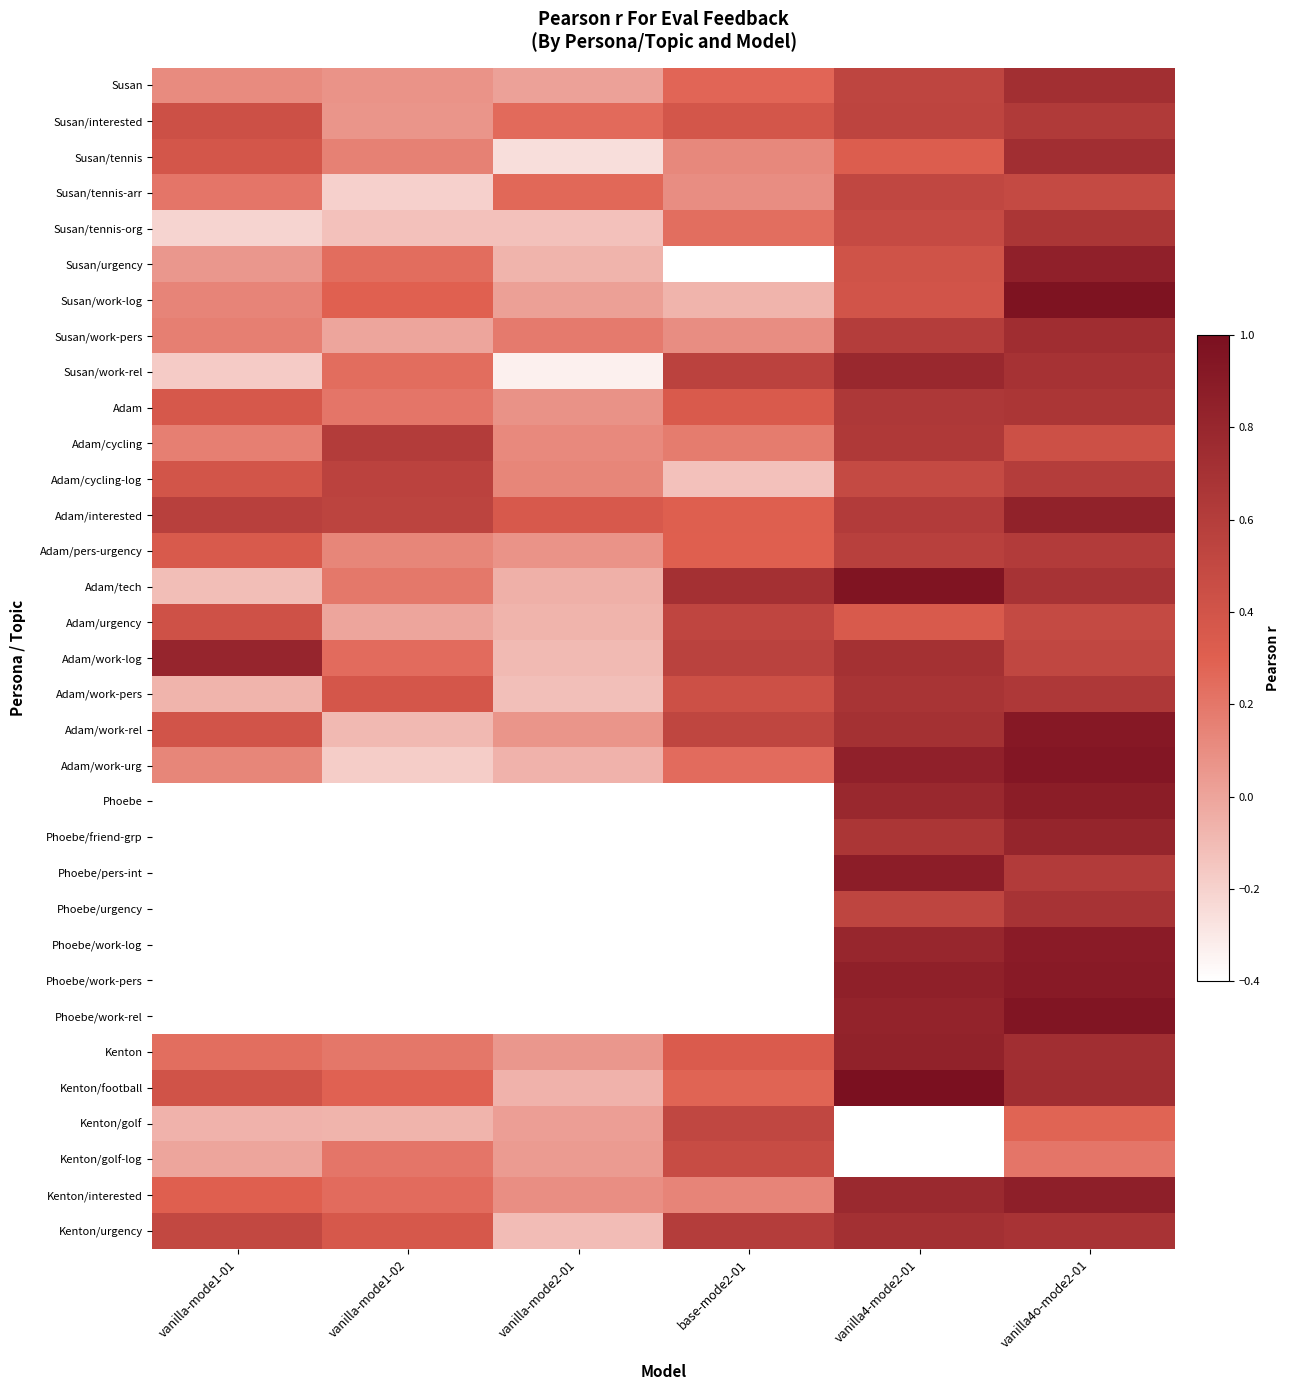

What is the spread (max minus min) of values at vanilla4o-mode2-01?

0.8